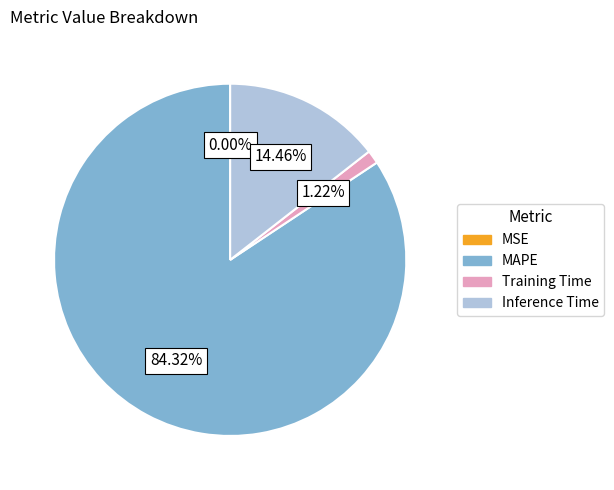

Does any single category account for the majority?

Yes